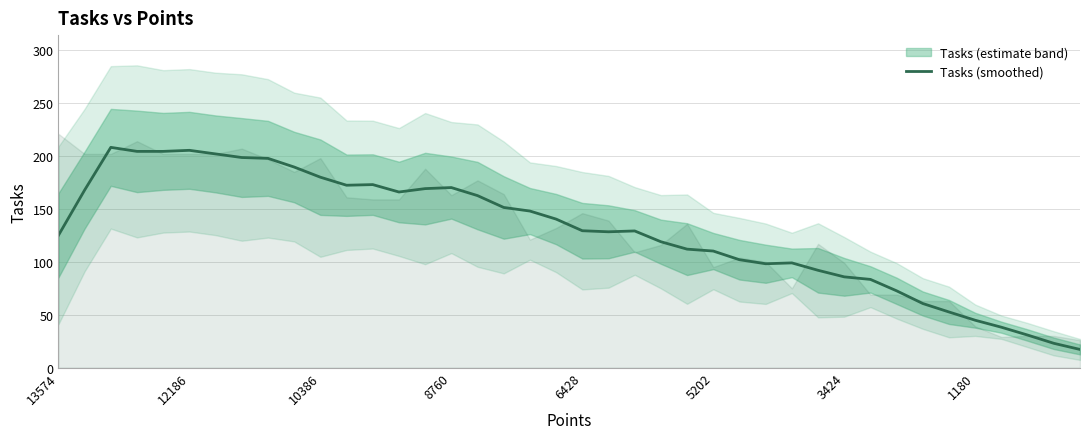

True or false: Tasks (smoothed) has a value of 193.3 at 6428.

False